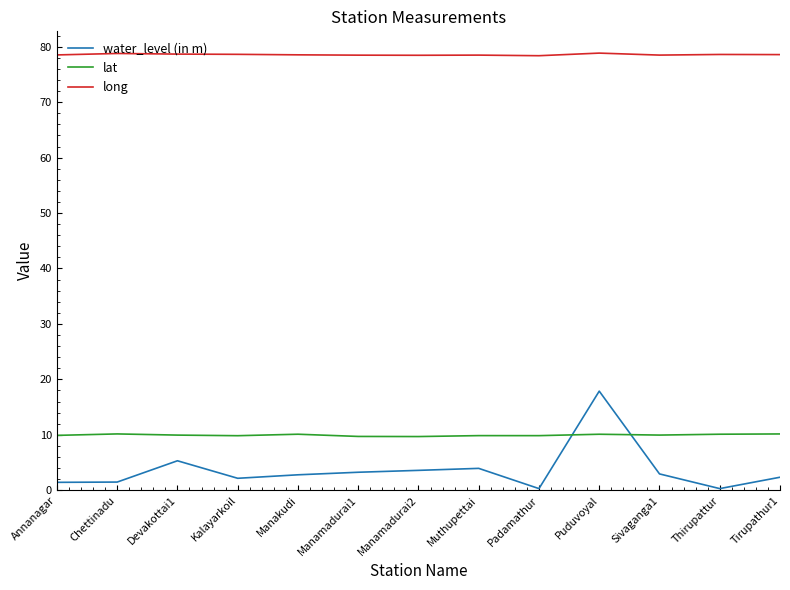

Which series has the widest spread of values?

water_level (in m)